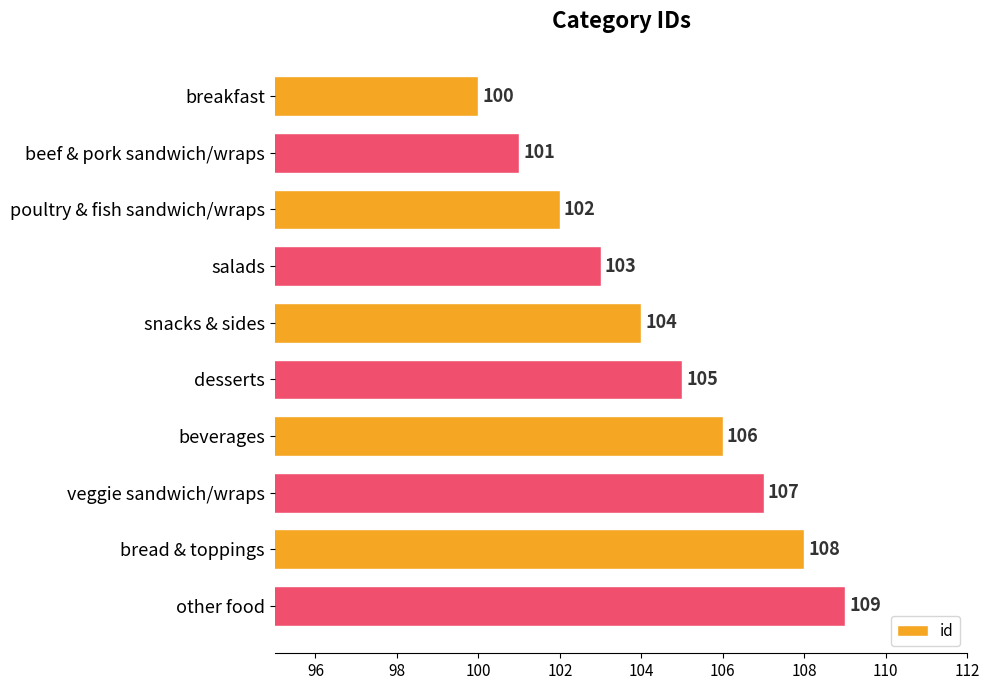

What is the difference between the maximum and minimum values?

9